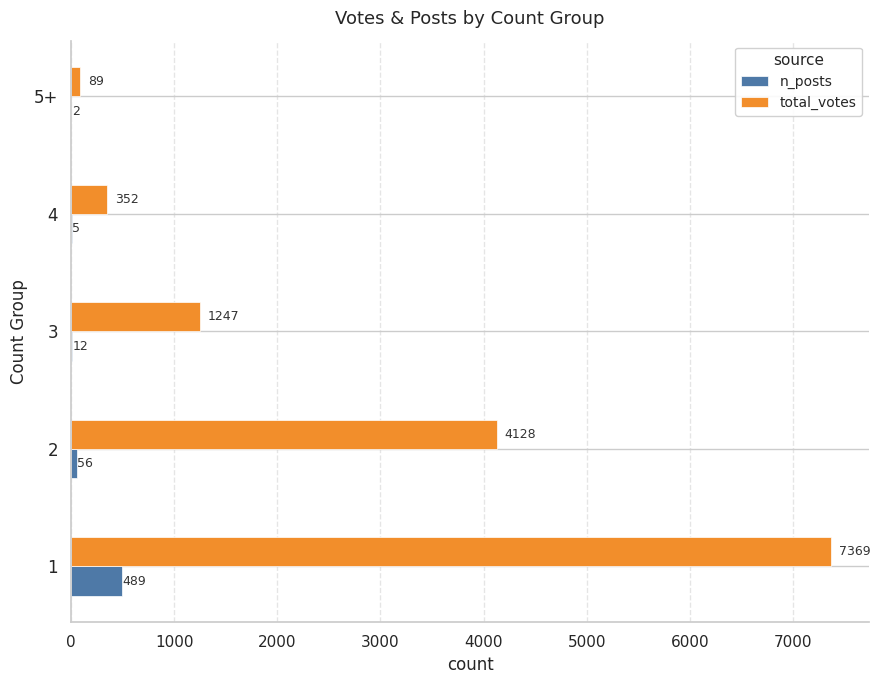

True or false: total_votes has a value of 4128 at 2.

True